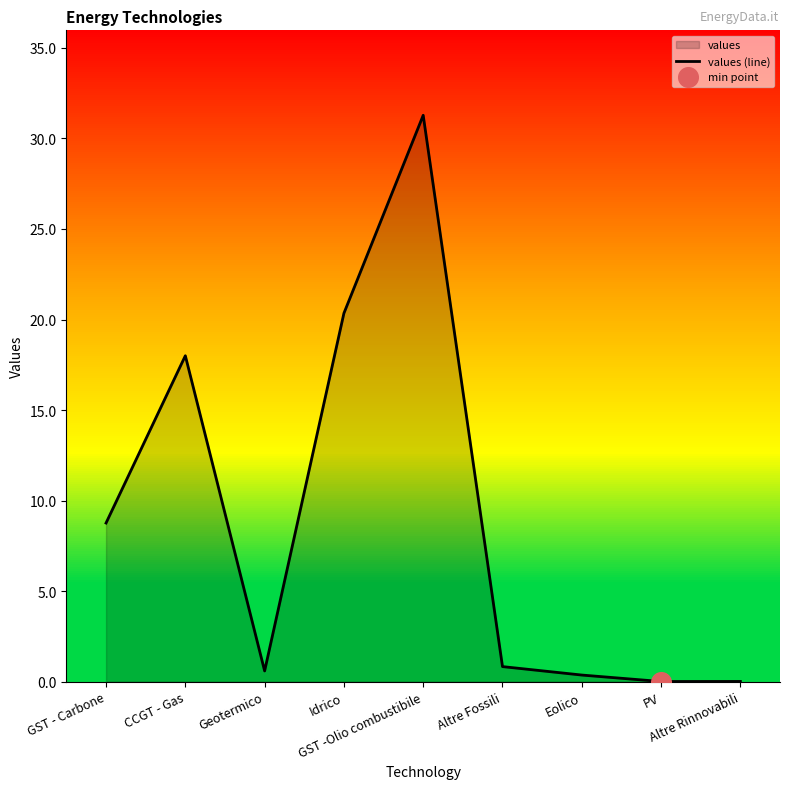

What is the change in value from GST - Carbone to Eolico?

-8.4